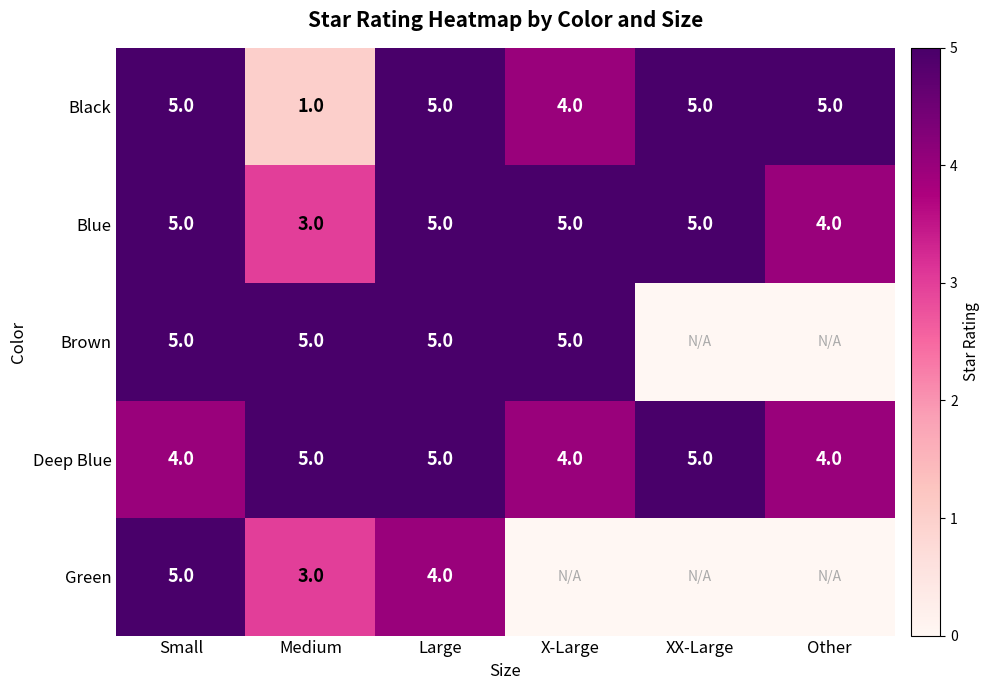

What is the difference between the maximum and second lowest values in the Blue series?

1